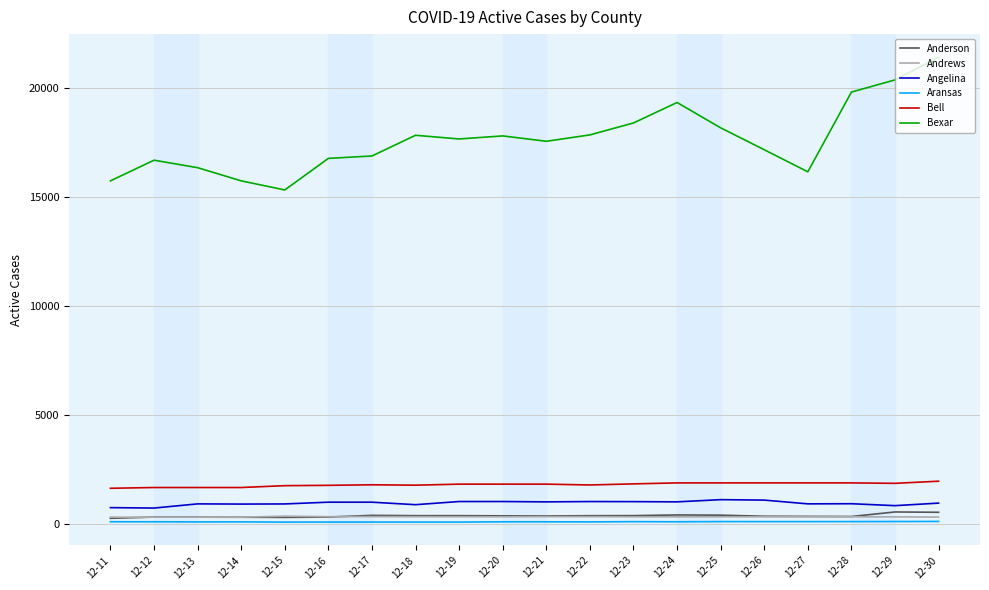

At which category is the sum across all series the highest?

12-30